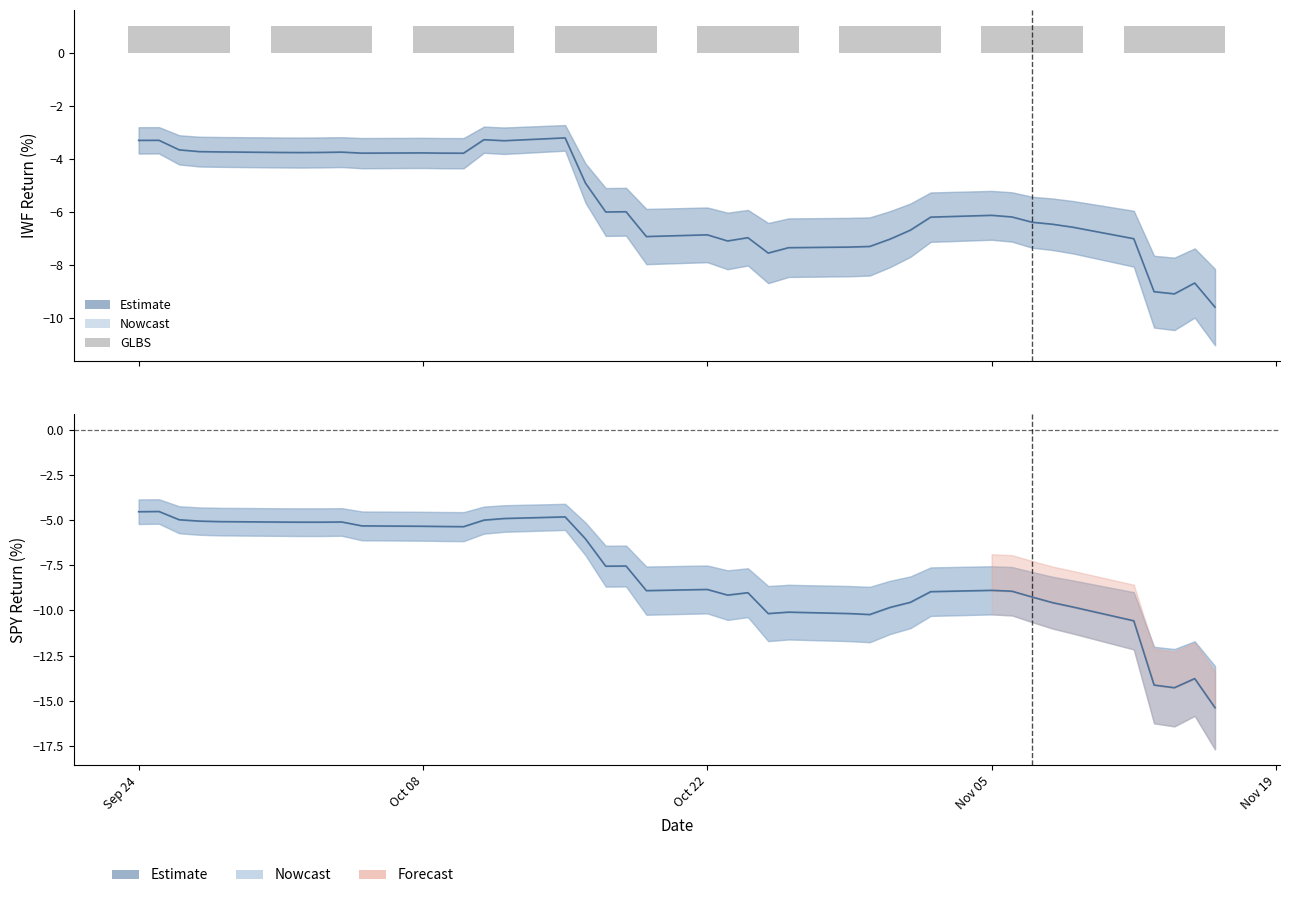

Where is GLBS nearest to the value 1?

Sep 24